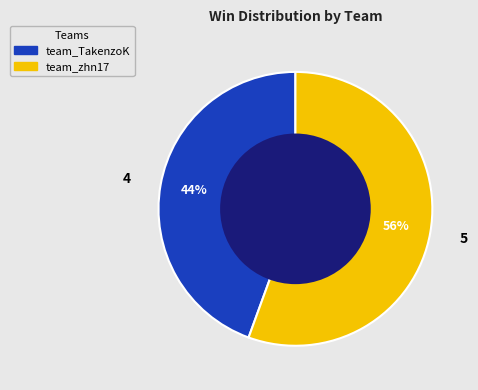

Is there a majority slice in this chart?

Yes